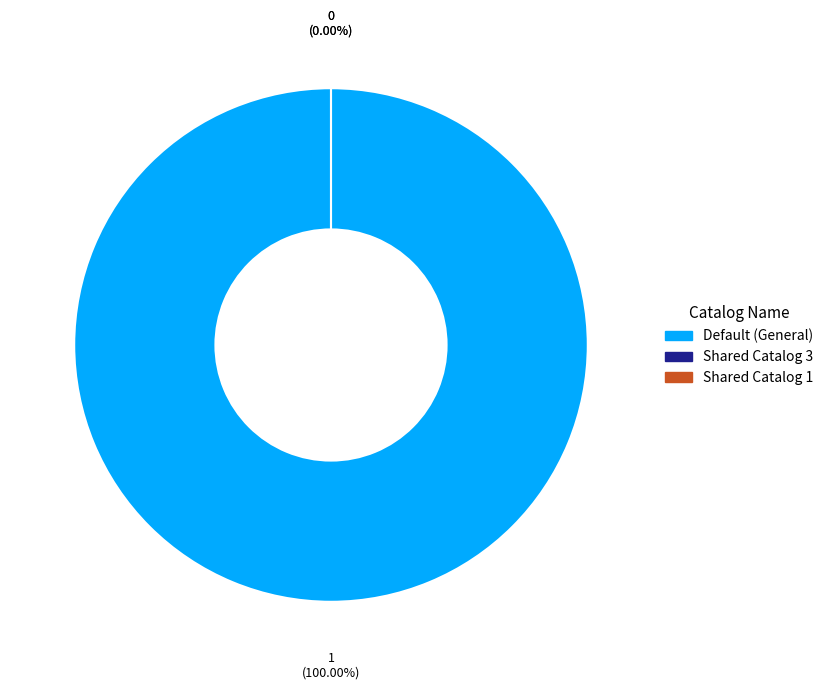

Which slice is the largest?

Default (General)